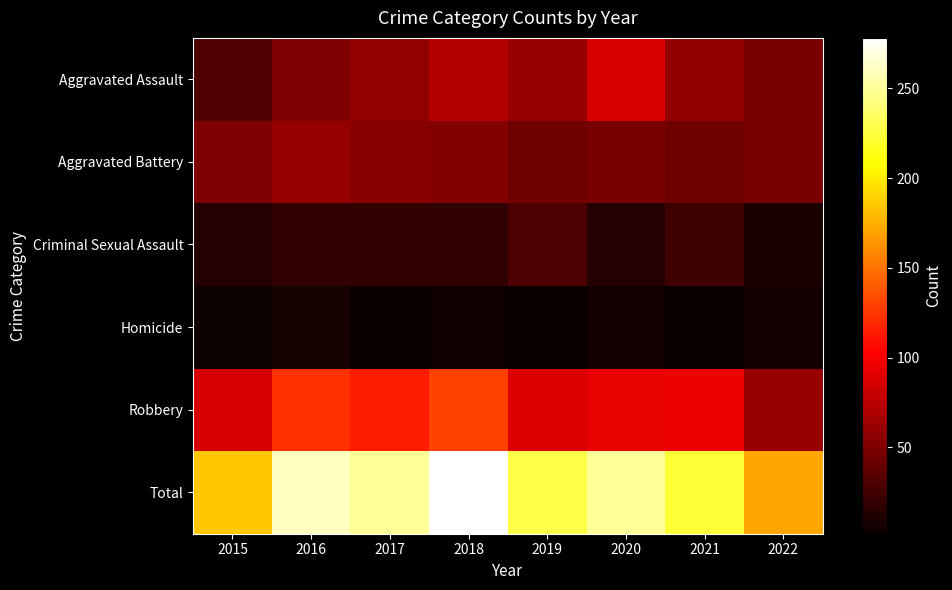

Which label corresponds to the largest value in the chart?

2018